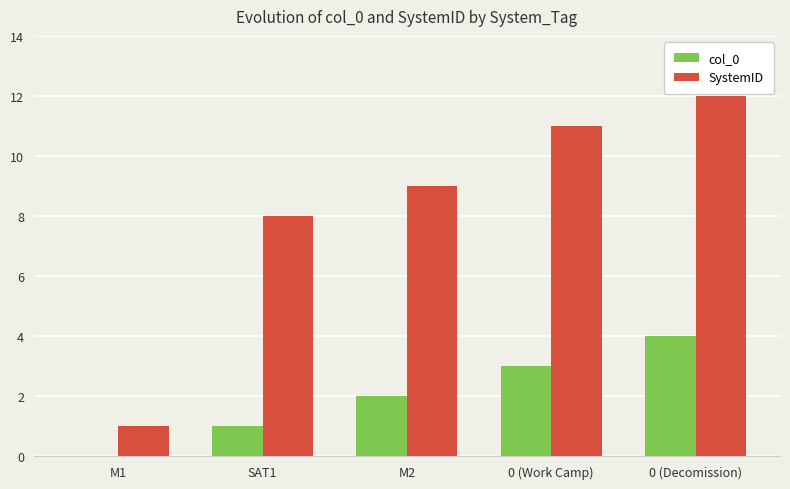

Between M1 and 0 (Work Camp), which series saw the biggest shift?

SystemID